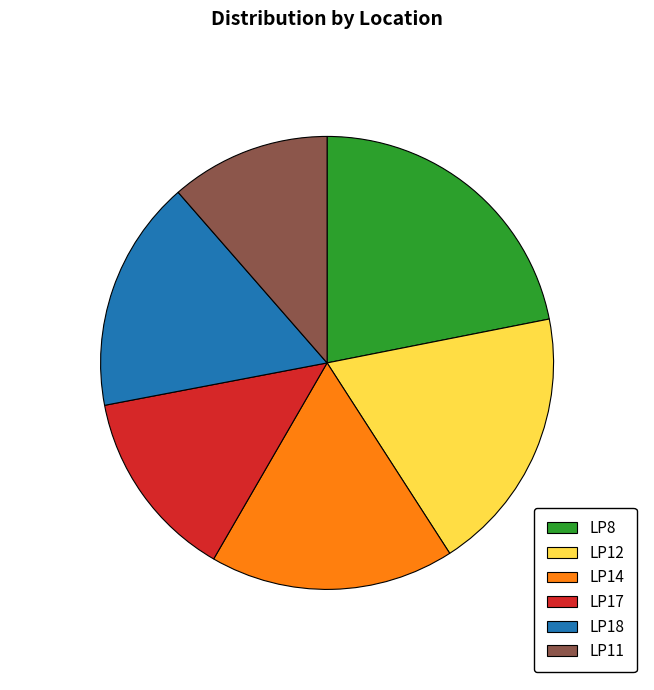

The LP18 slice represents 9% of the pie. True or false?

False